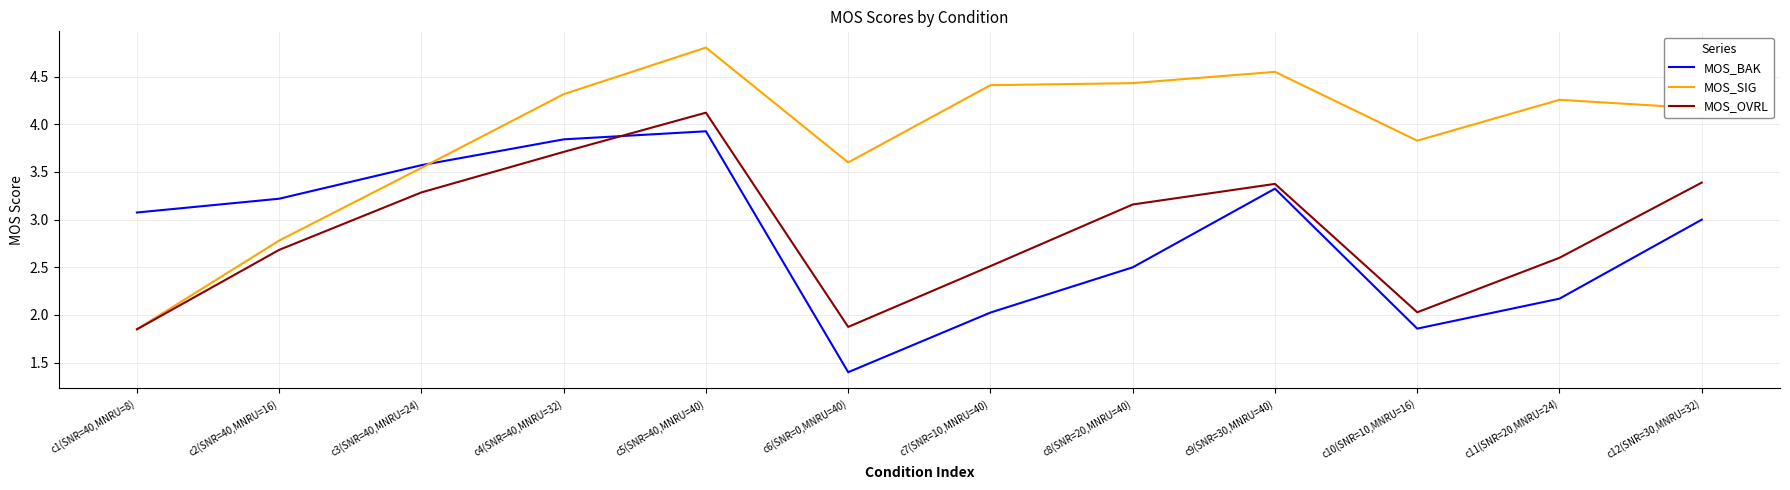

Where is the first local minimum for MOS_SIG?

c6(SNR=0,MNRU=40)